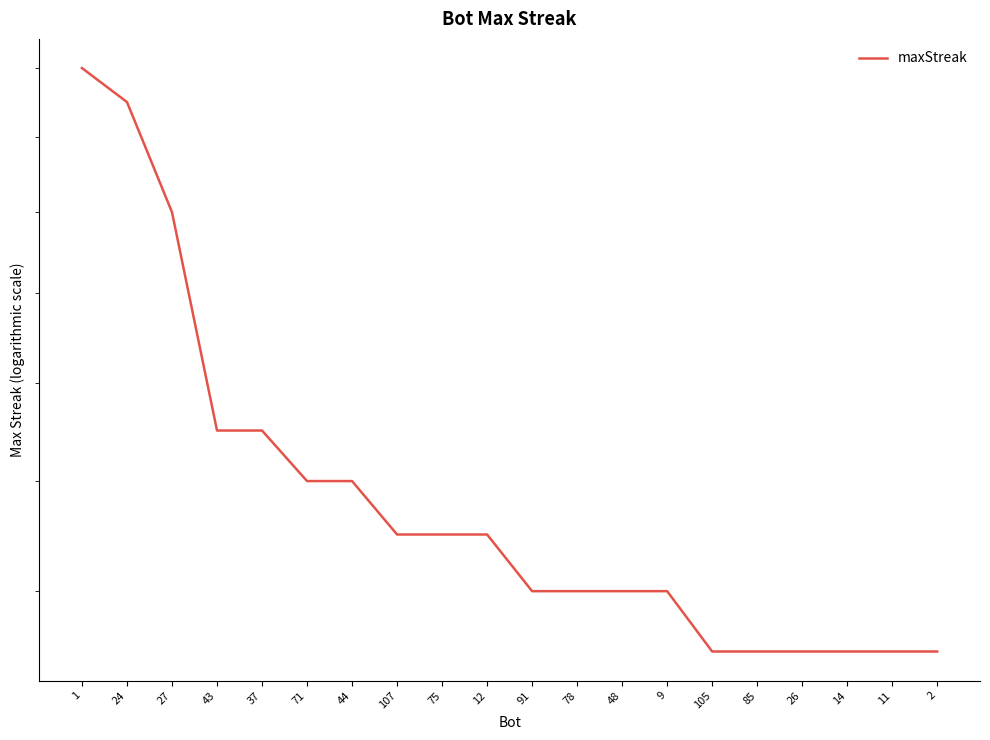

Reading left to right, what are all the values shown in this chart?

1=28	24=27	27=24	43=19	37=19	71=18	44=18	107=17	75=17	12=17	91=16	78=16	48=16	9=16	105=15	85=15	26=15	14=15	11=15	2=15